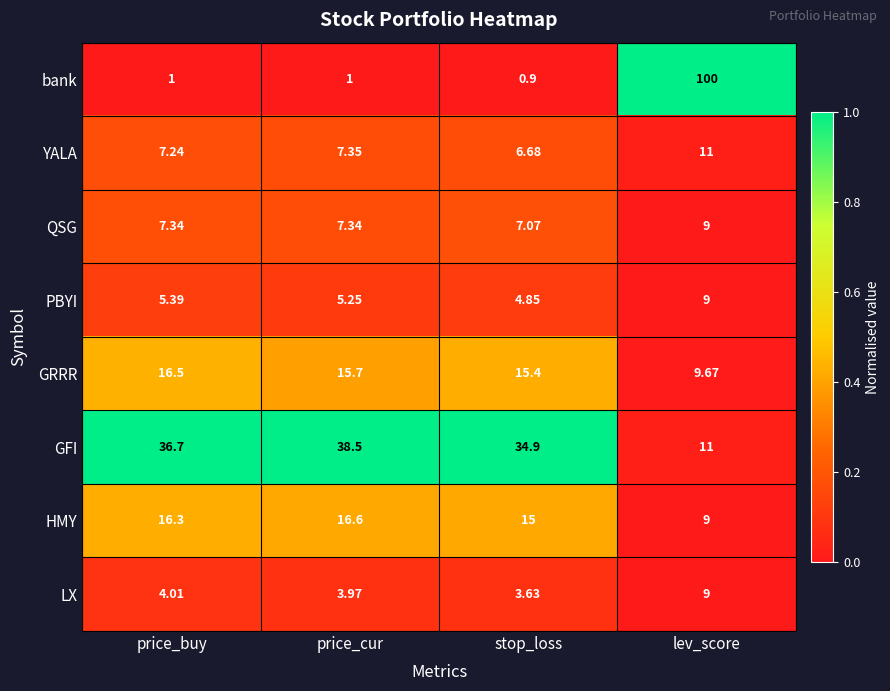

What is the spread (max minus min) of values at lev_score?

91.0